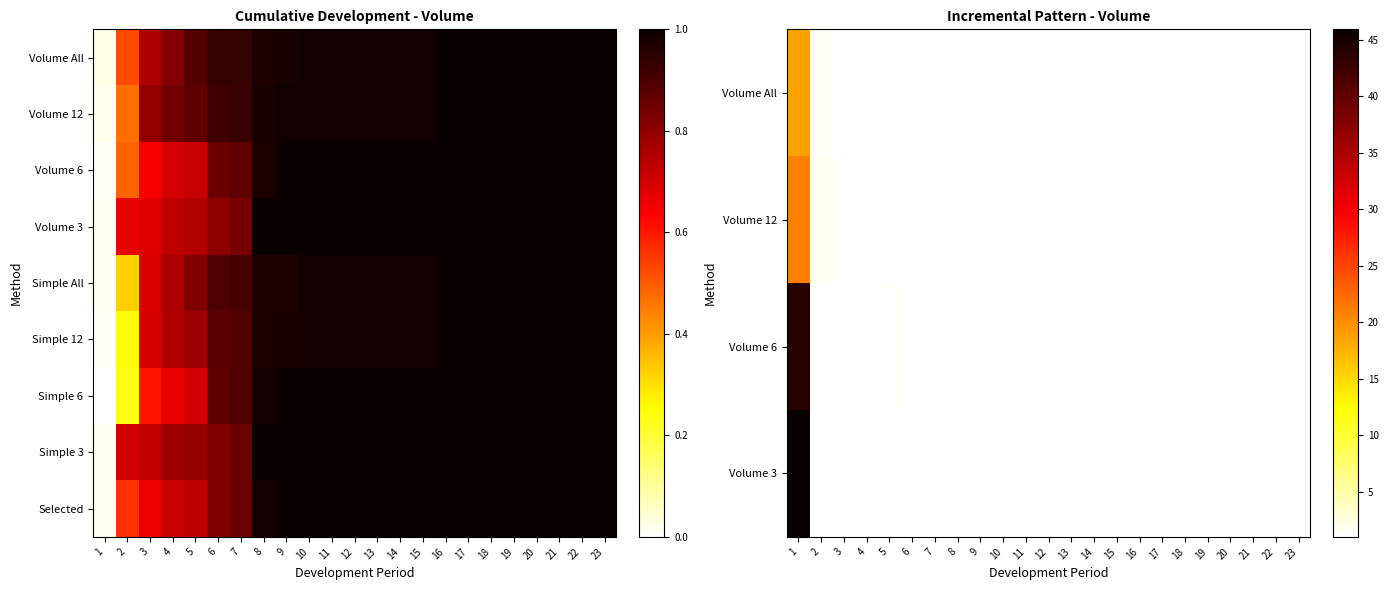

Which series changed the most between 11 and 23?

Simple 12